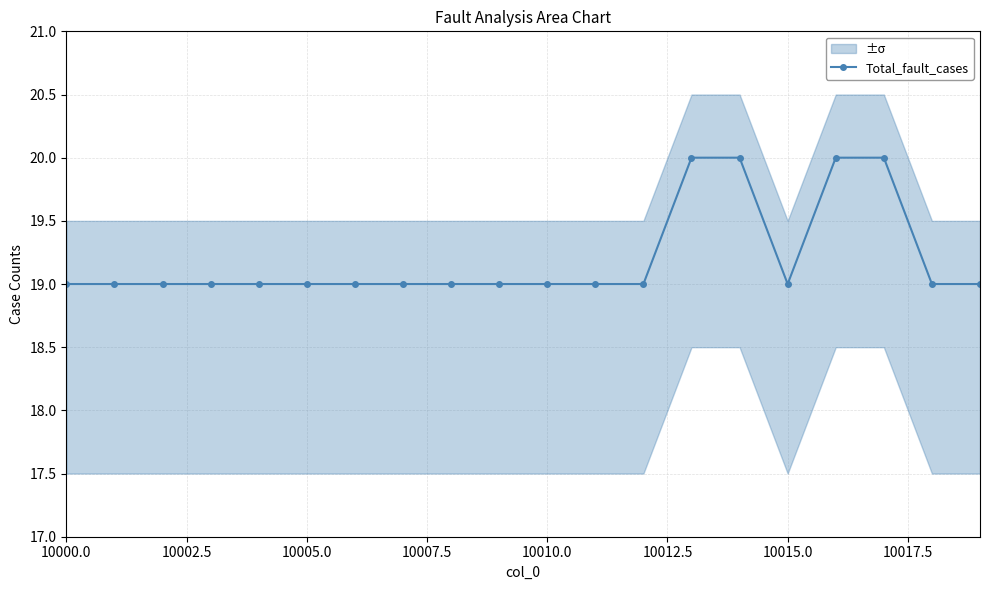

What is the minimum value shown in the chart?

19